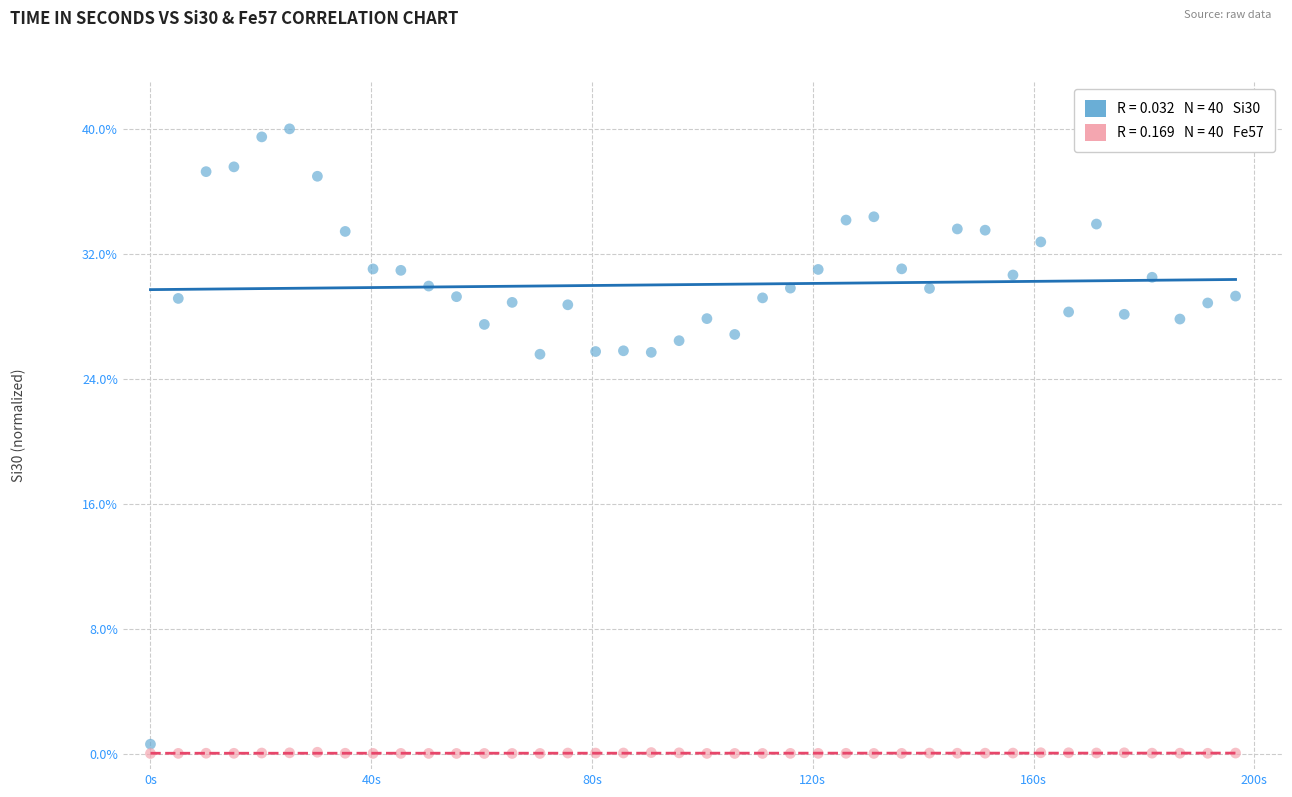

Across all data points, what is the range of Y values (max minus min)?

40.0